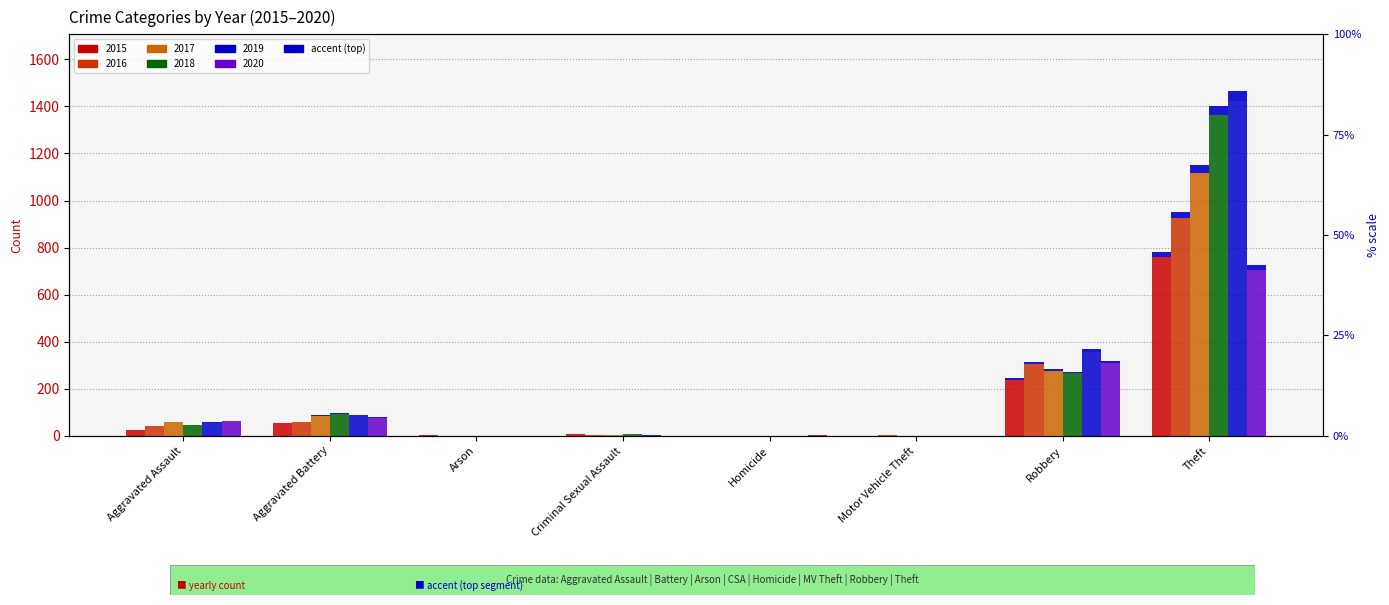

What position from the right is Theft?

1